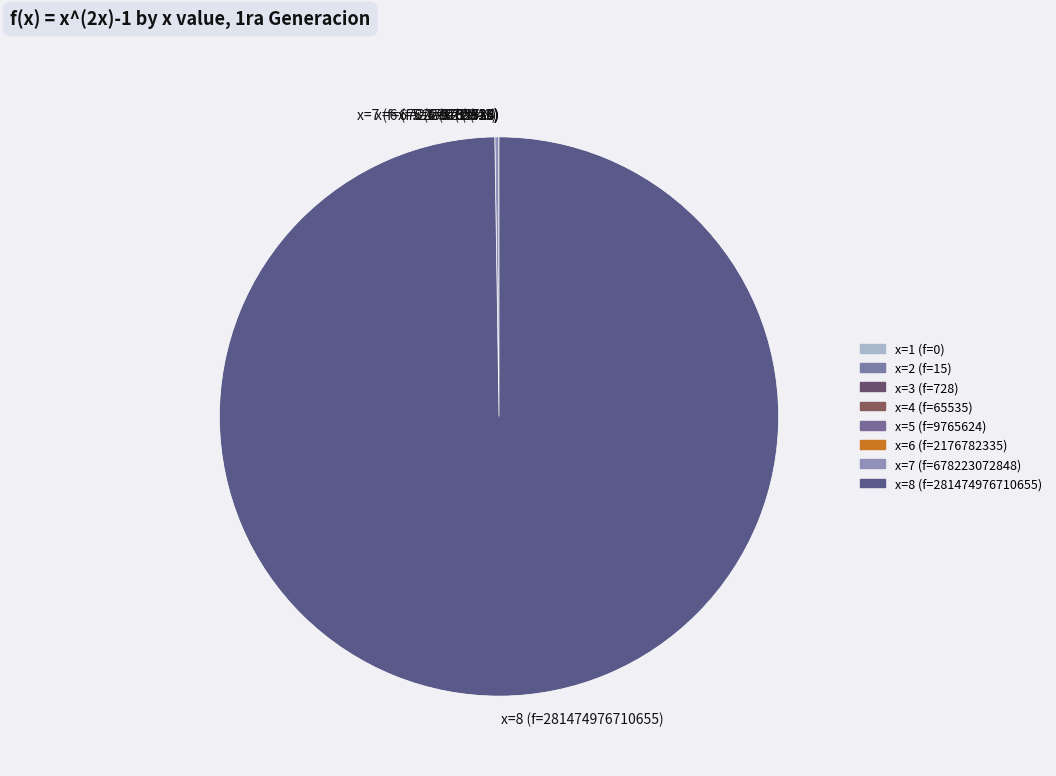

What is the largest slice in the pie chart?

x=8 (f=281474976710655)